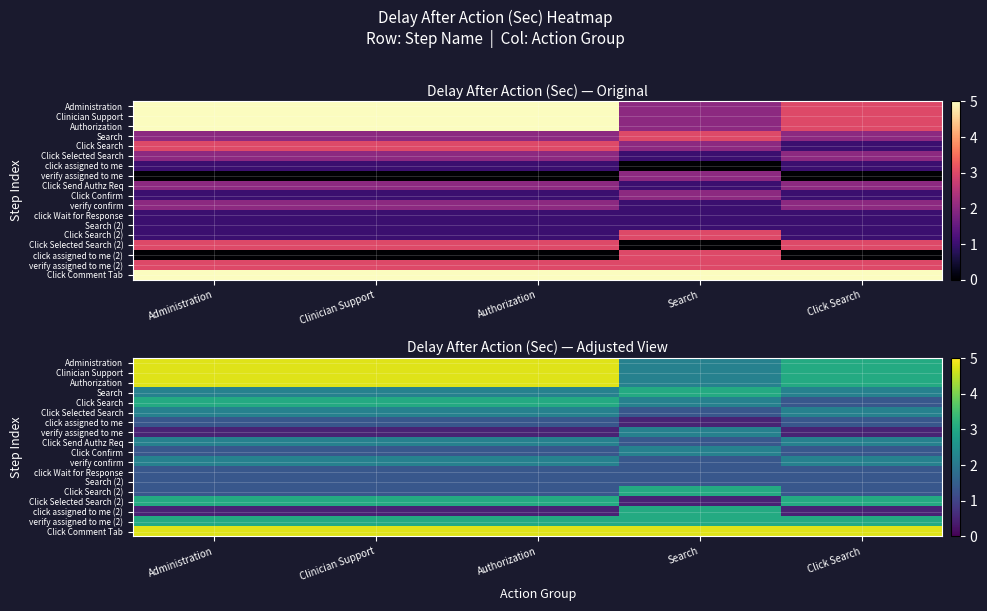

What is the approximate value of Search at Search?

3.0